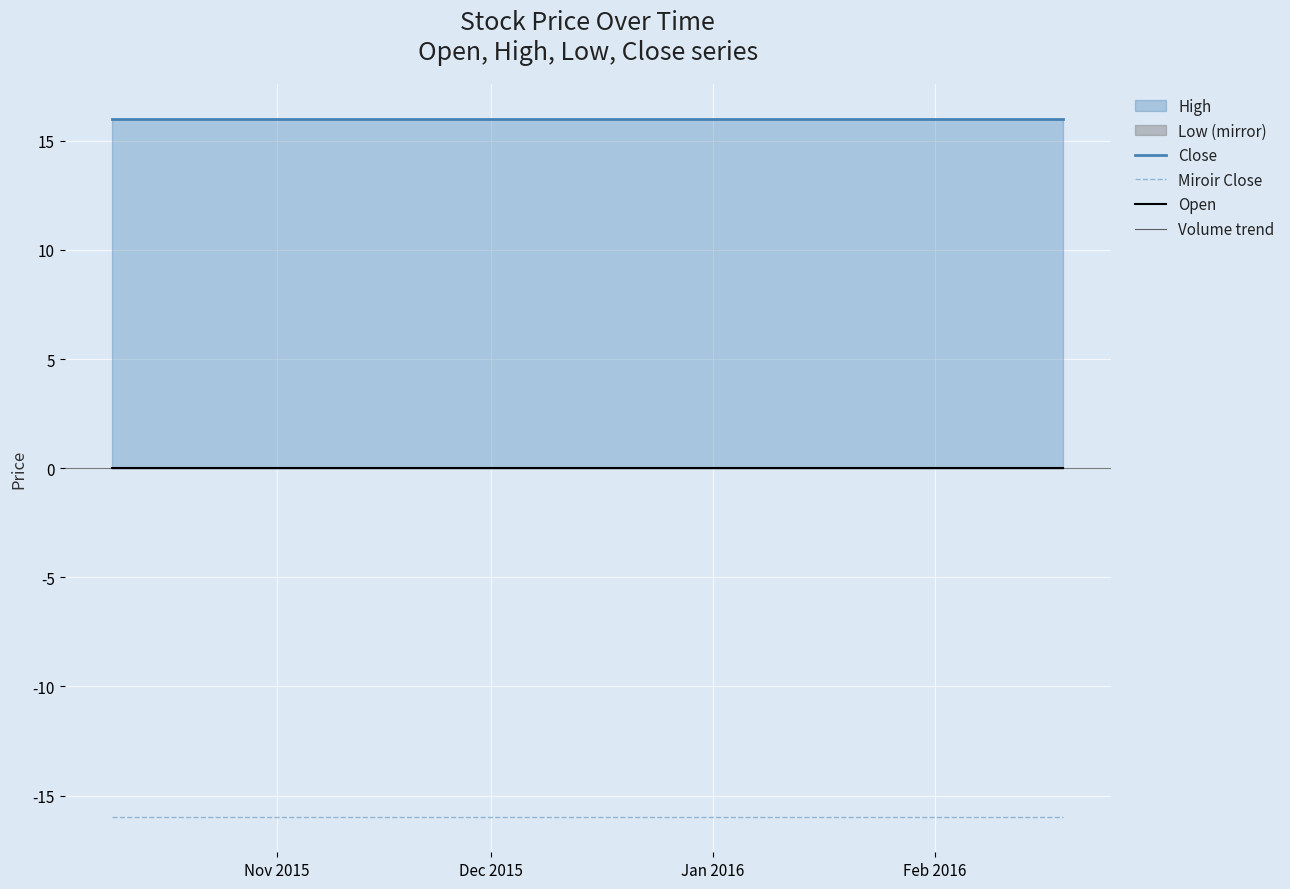

True or false: Volume trend and Close intersect in this chart.

False